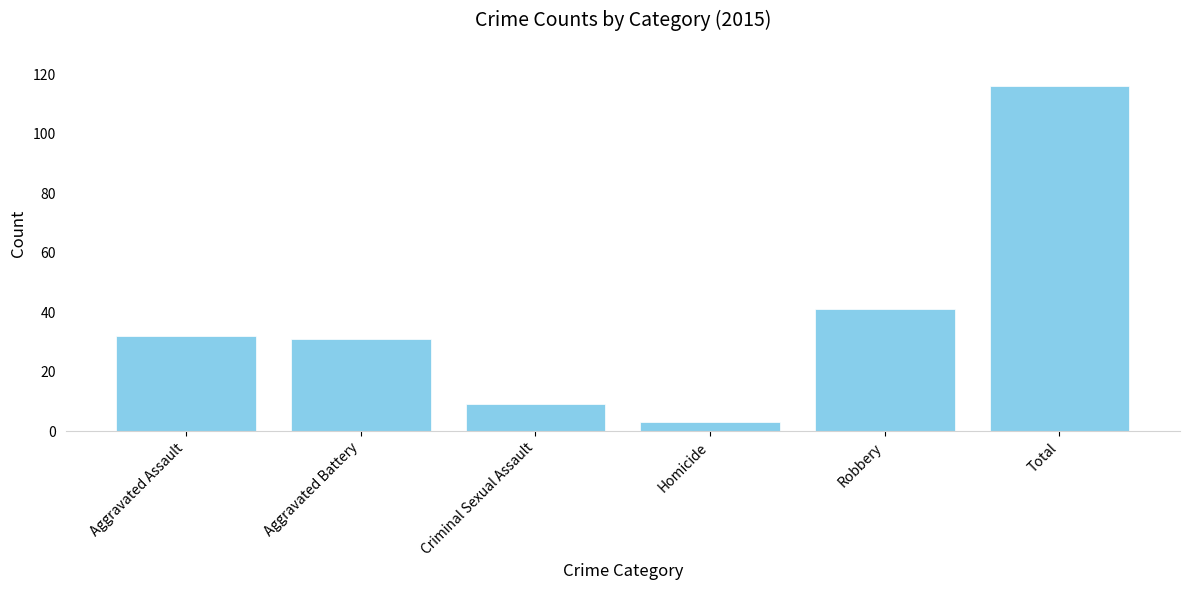

What is the smallest value displayed?

3